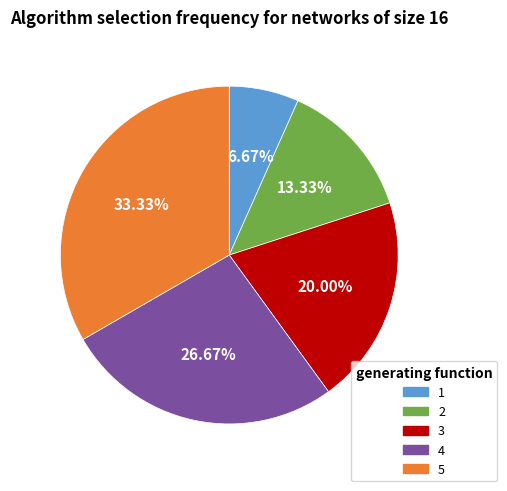

Approximately how many times larger is the value at 5 compared to 3?

1.7